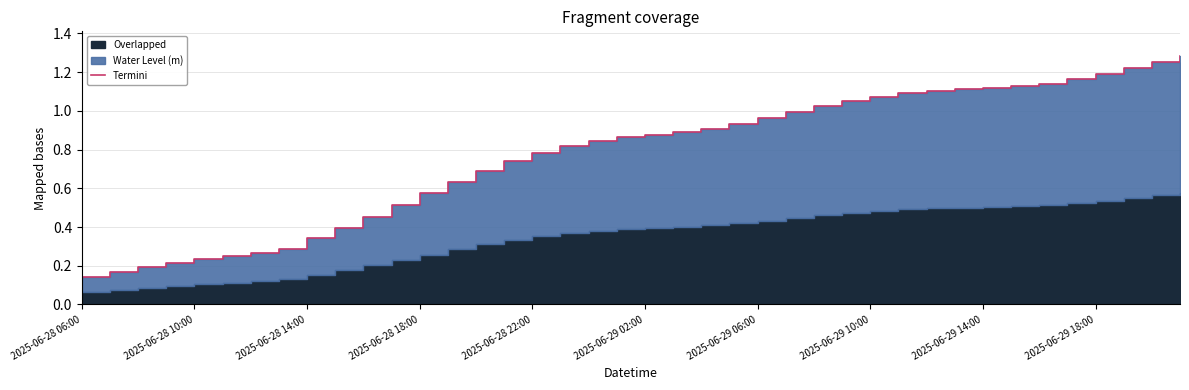

What is the difference between the maximum and second lowest values?

1.1